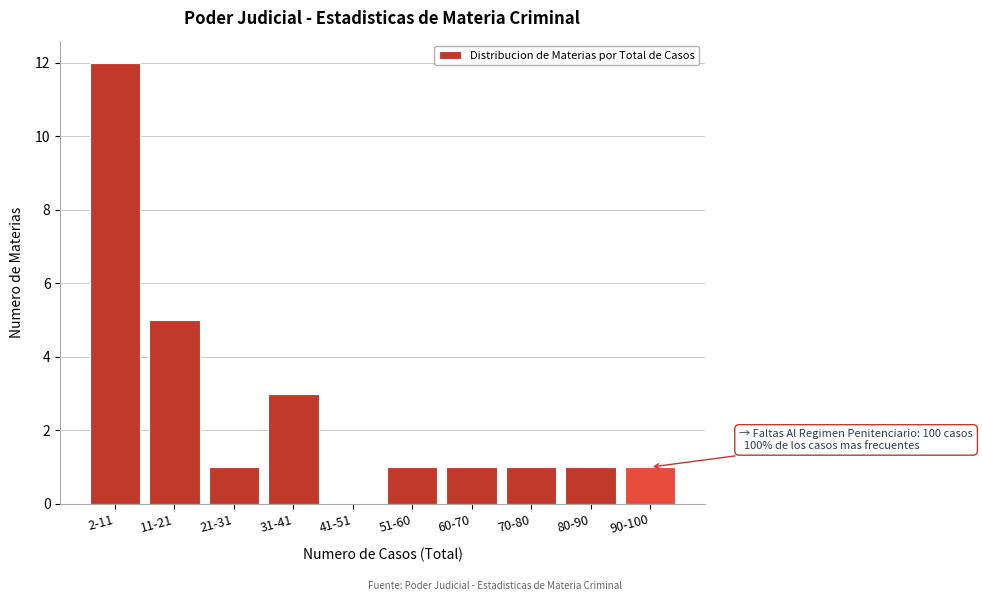

Reading left to right, what are all the values shown in this chart?

2-11=12	11-21=5	21-31=1	31-41=3	41-51=0	51-60=1	60-70=1	70-80=1	80-90=1	90-100=1